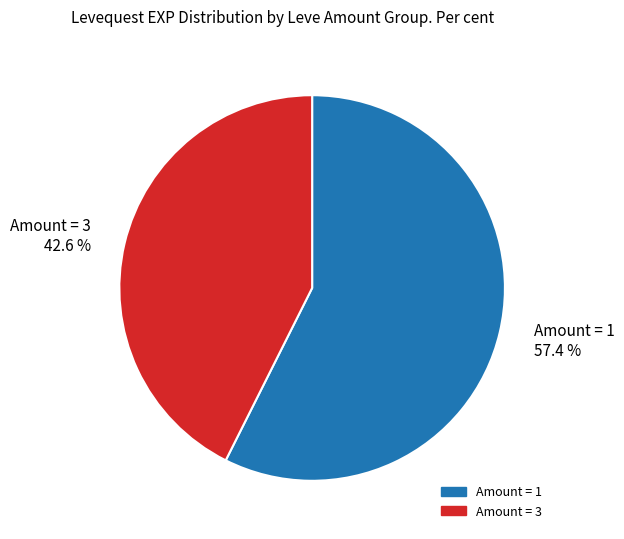

Approximately how many times larger is the value at Amount = 3 42.6 % compared to Amount = 1 57.4 %?

0.7